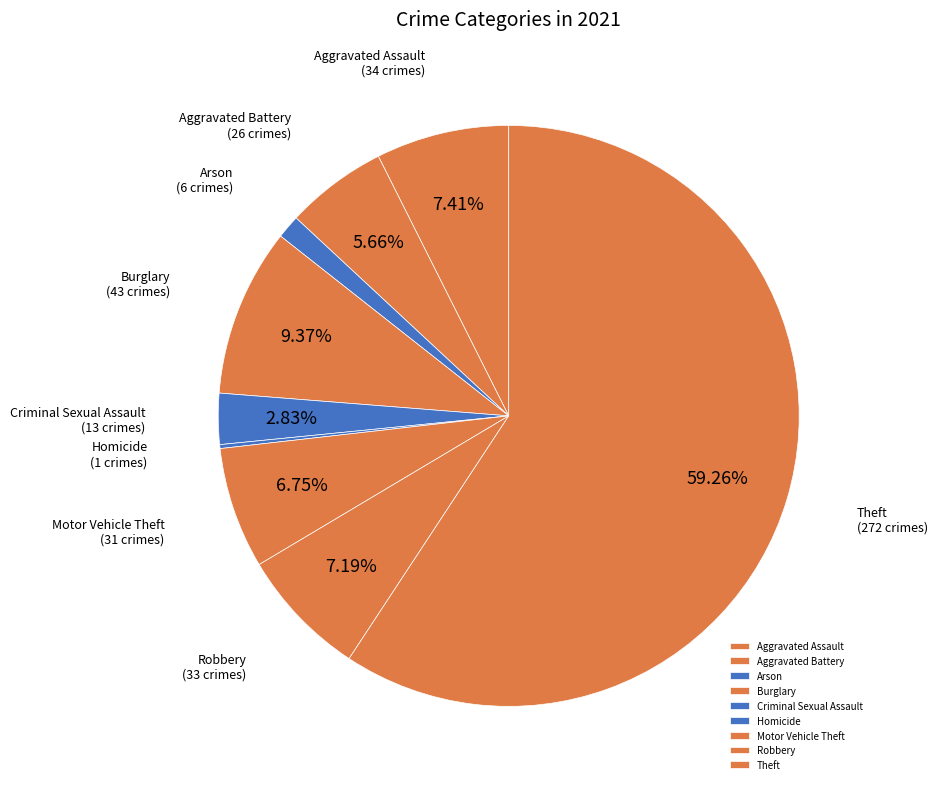

Is there any slice that represents more than half of the pie?

Yes